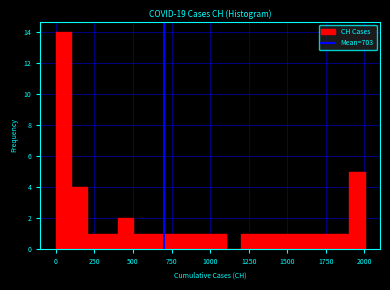

Around what value on the x-axis is the tallest bar? Give the approximate position of its centre, as read against the axis.

50